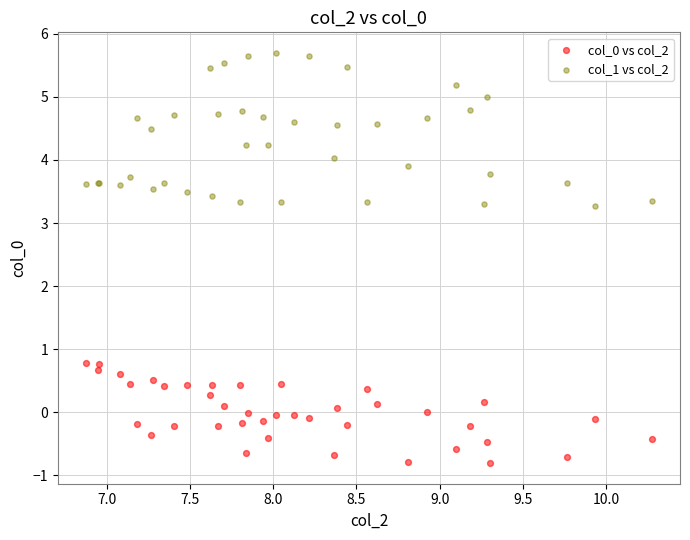

What is the X range (max minus min) for the scatter plot?

3.4